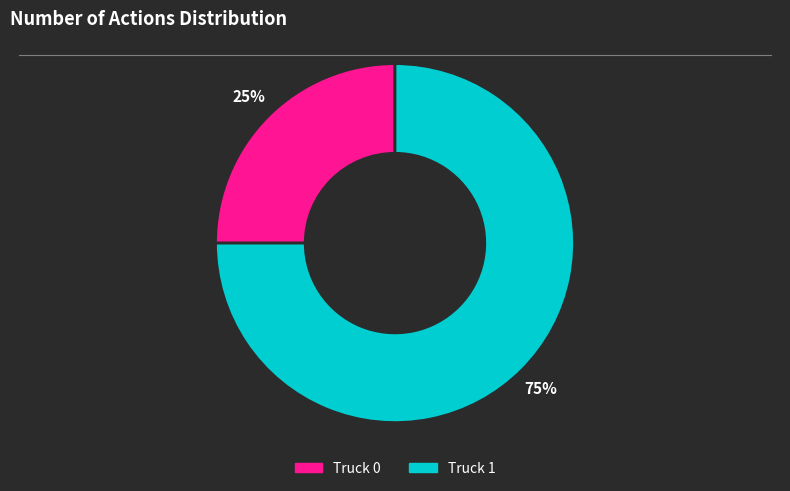

Do Truck 1 and Truck 0 together represent more than half of the pie?

Yes